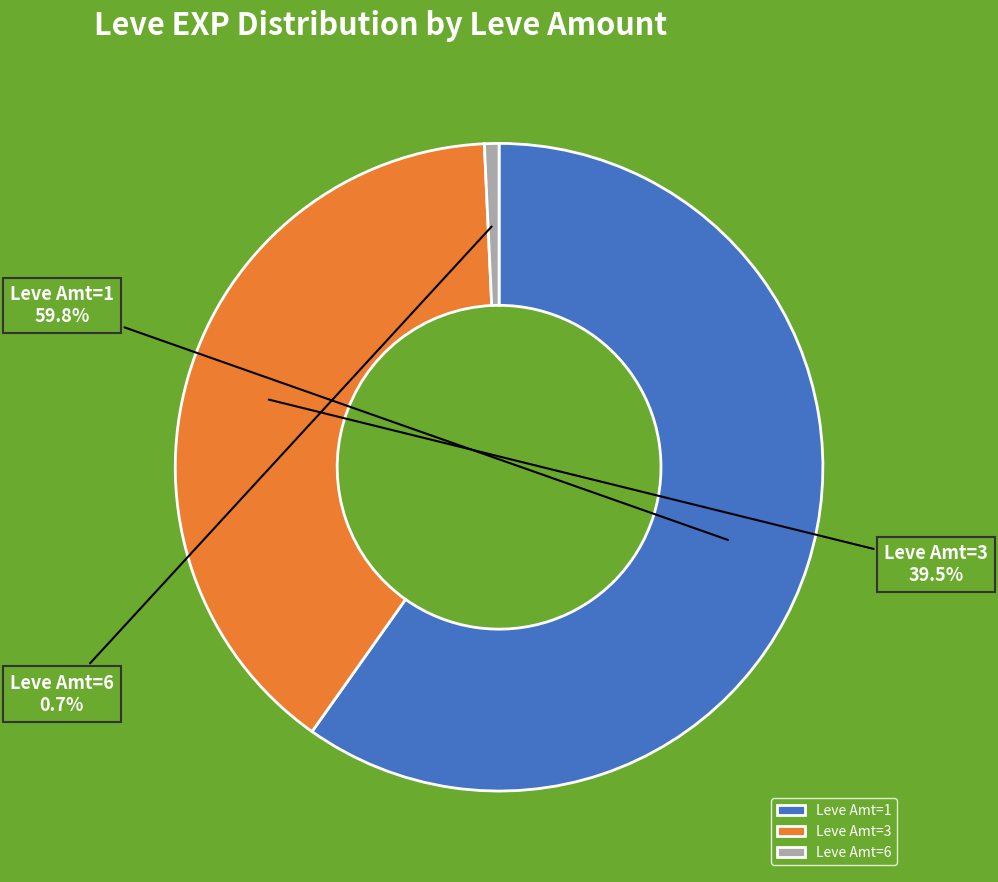

Which has a higher value, Leve Amt=3 or Leve Amt=6?

Leve Amt=3